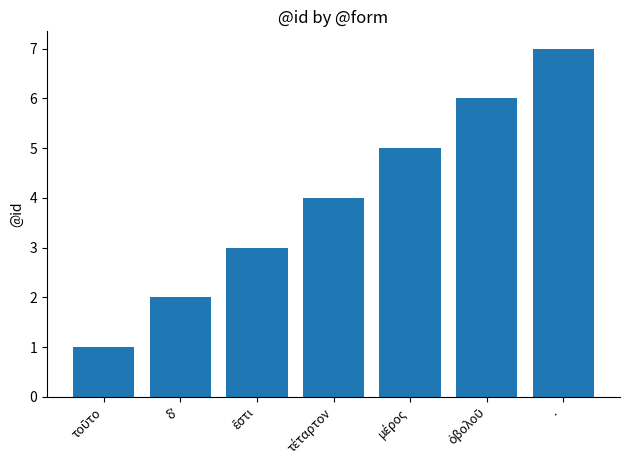

What is the difference between the maximum and minimum values?

6